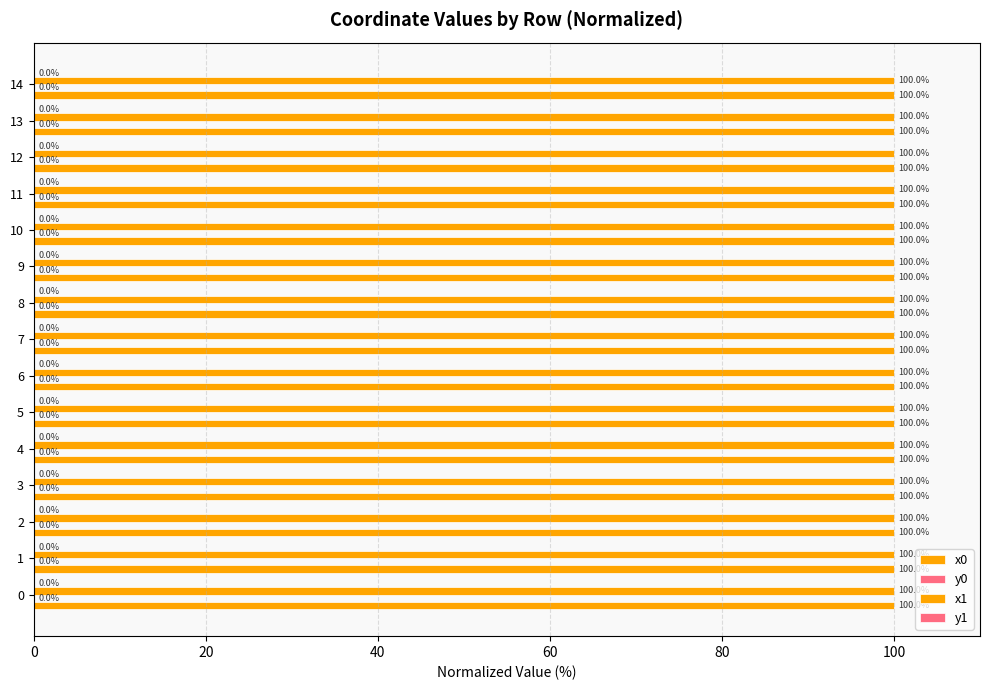

True or false: y1 has a value of 0.0 at 13.

False